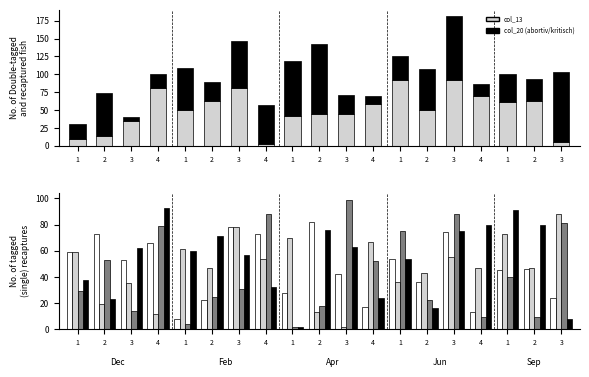

What is the smallest value displayed?

2